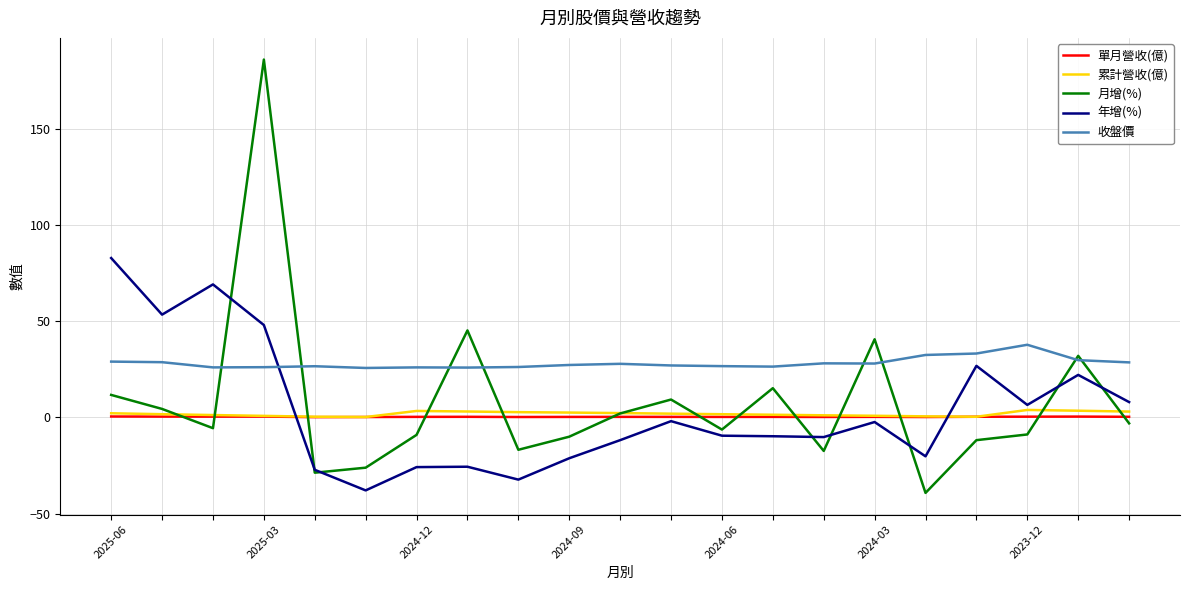

Which series has the largest total across all categories?

收盤價